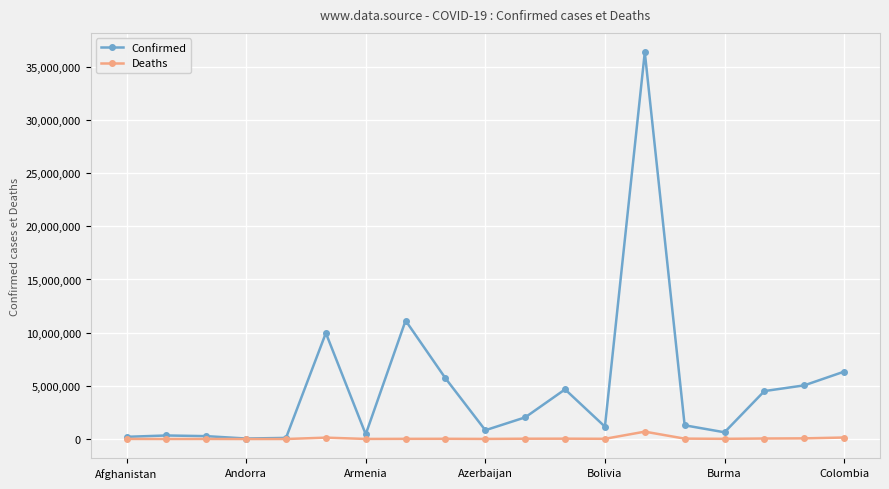

Which series has the largest range (max minus min)?

Confirmed